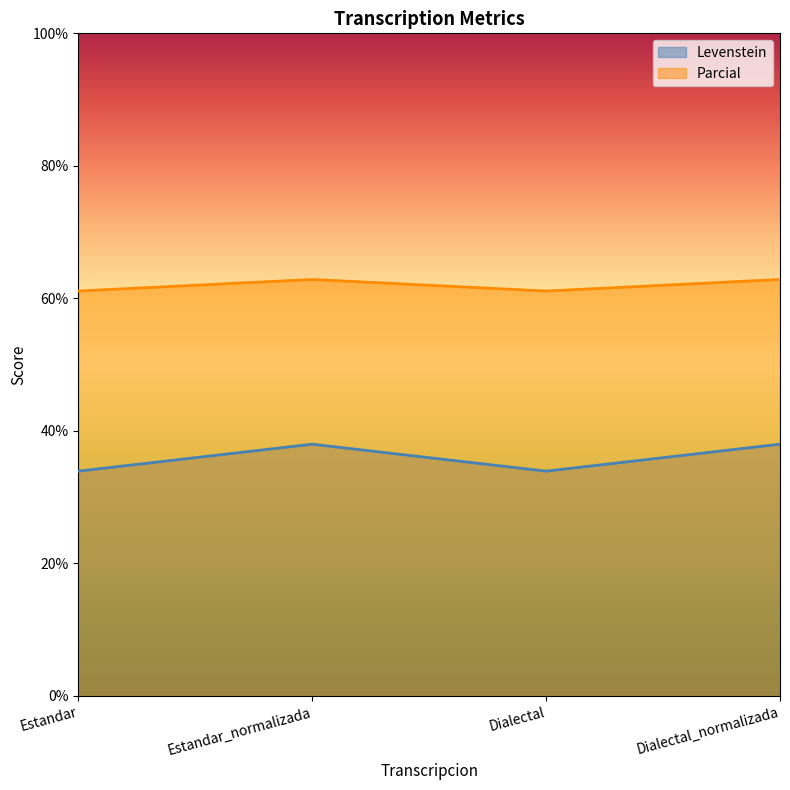

Between Estandar_normalizada and Dialectal_normalizada, which series saw the biggest shift?

Levenstein